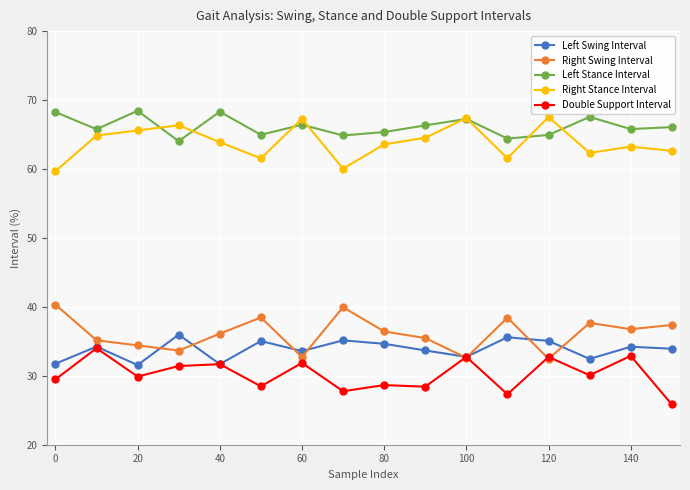

True or false: Right Stance Interval has more than 1 interior local peaks.

True